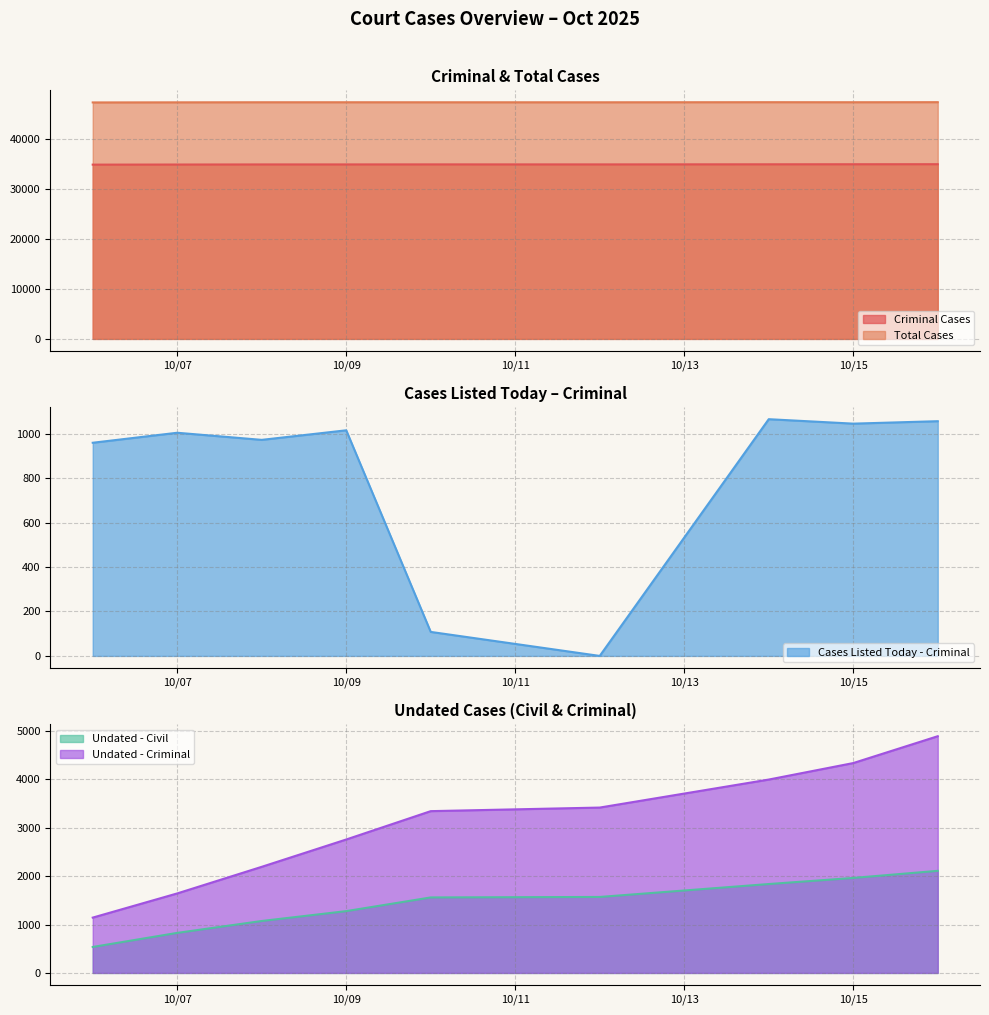

In Total Cases, how many points are higher than both neighbors (excluding endpoints)?

2